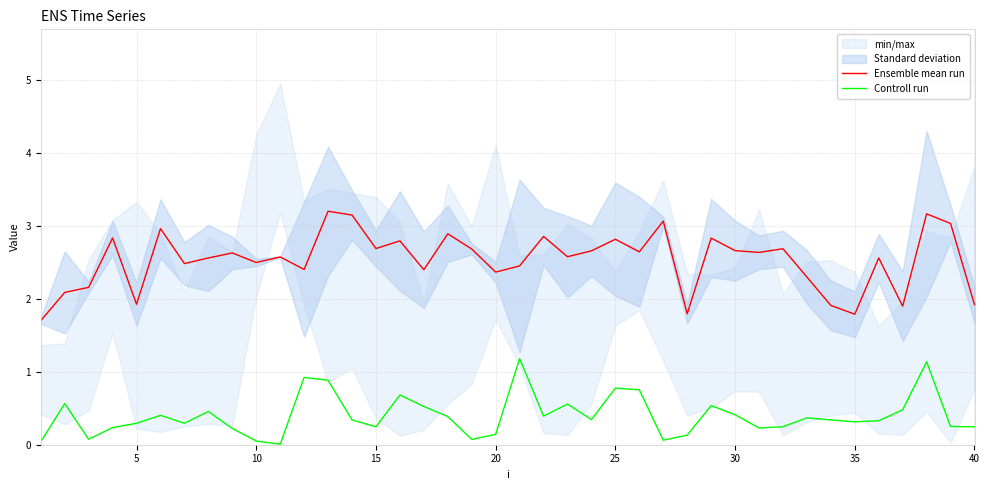

The Ensemble mean run series shows 2.8 at 25. True or false?

True